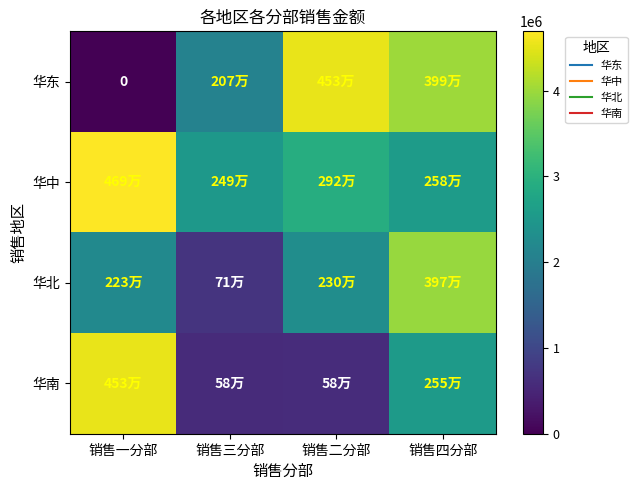

Is the value of 华南 at 销售四分部 greater than the value of 华北 at 销售一分部?

Yes